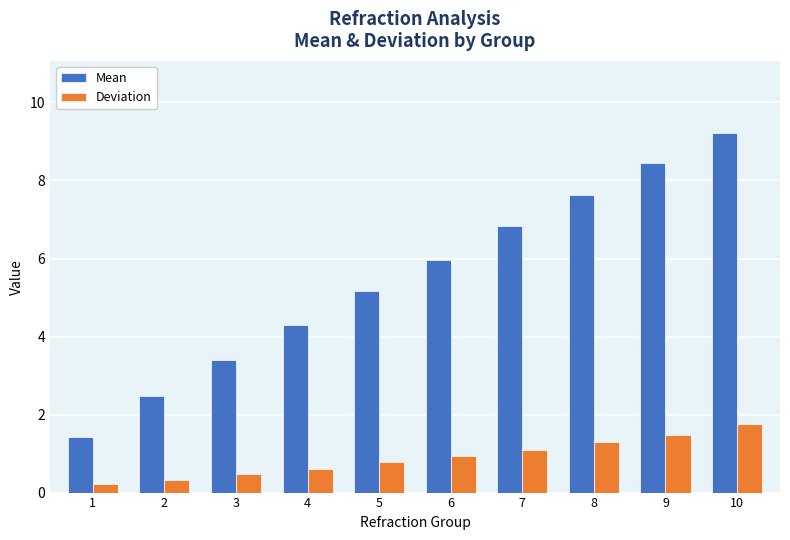

What is the sum of all Mean values?

54.8